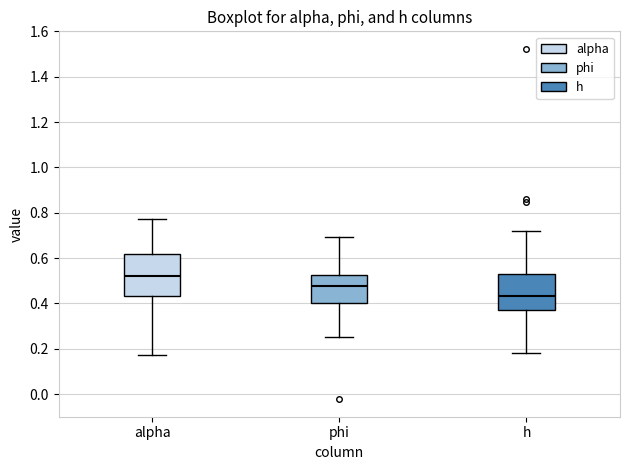

Which box is the tallest, from its lower edge to its upper edge?

alpha